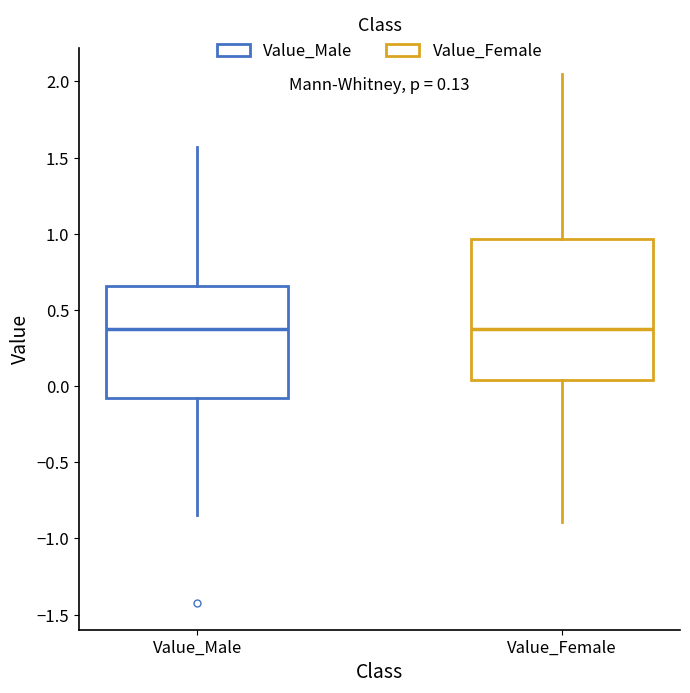

Comparing the boxes themselves (not the whiskers), which one is the tallest?

Value_Female